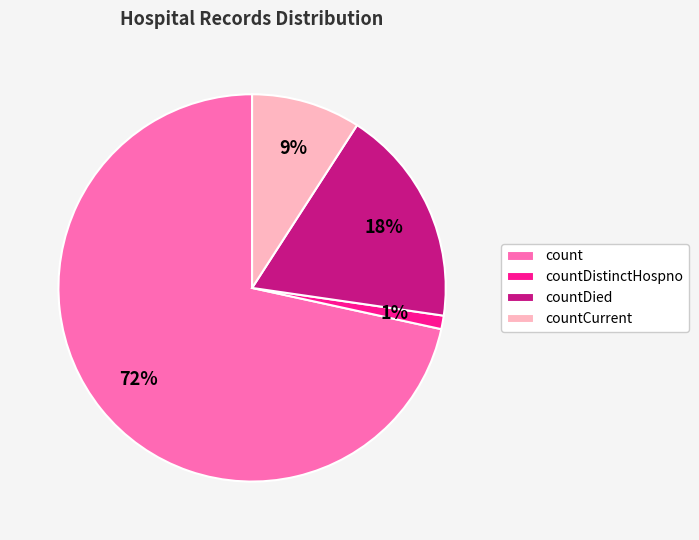

How many slices are in this pie chart?

4